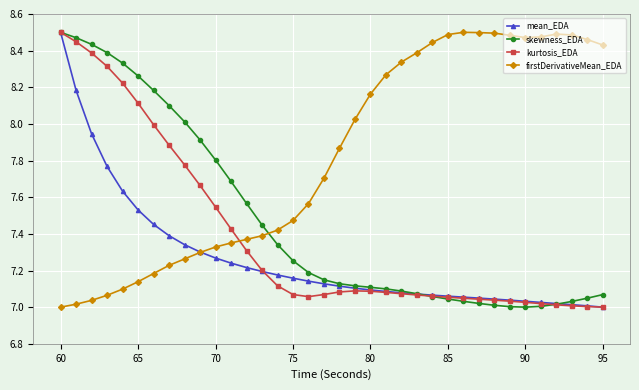

After their last crossing, which series has the higher values: firstDerivativeMean_EDA or kurtosis_EDA?

firstDerivativeMean_EDA